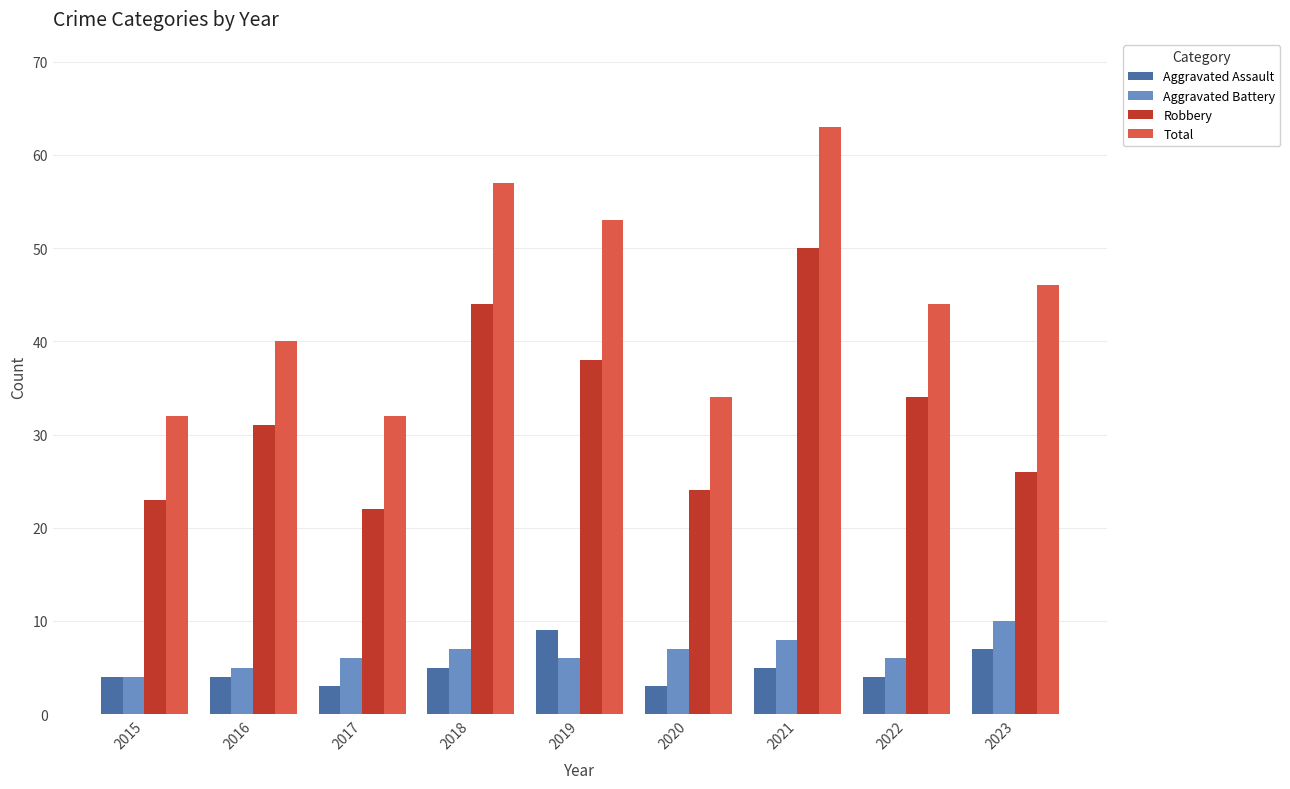

Rank the series at 2022 from lowest to highest value.

Aggravated Assault, Aggravated Battery, Robbery, Total